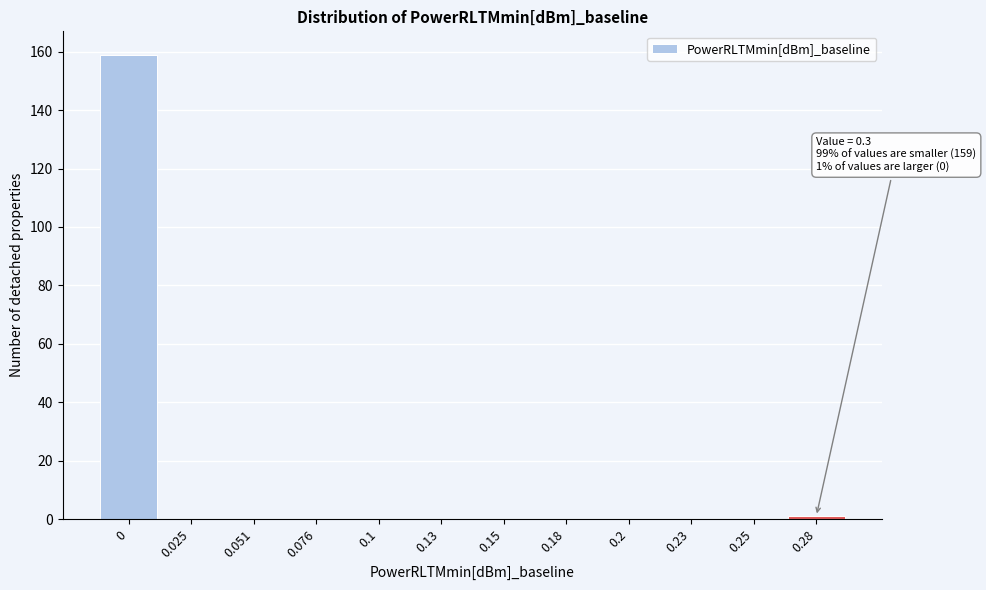

Reading right to left, transcribe all the data shown in this chart.

0.28=1	0.25=0	0.23=0	0.2=0	0.18=0	0.15=0	0.13=0	0.1=0	0.076=0	0.051=0	0.025=0	0=159